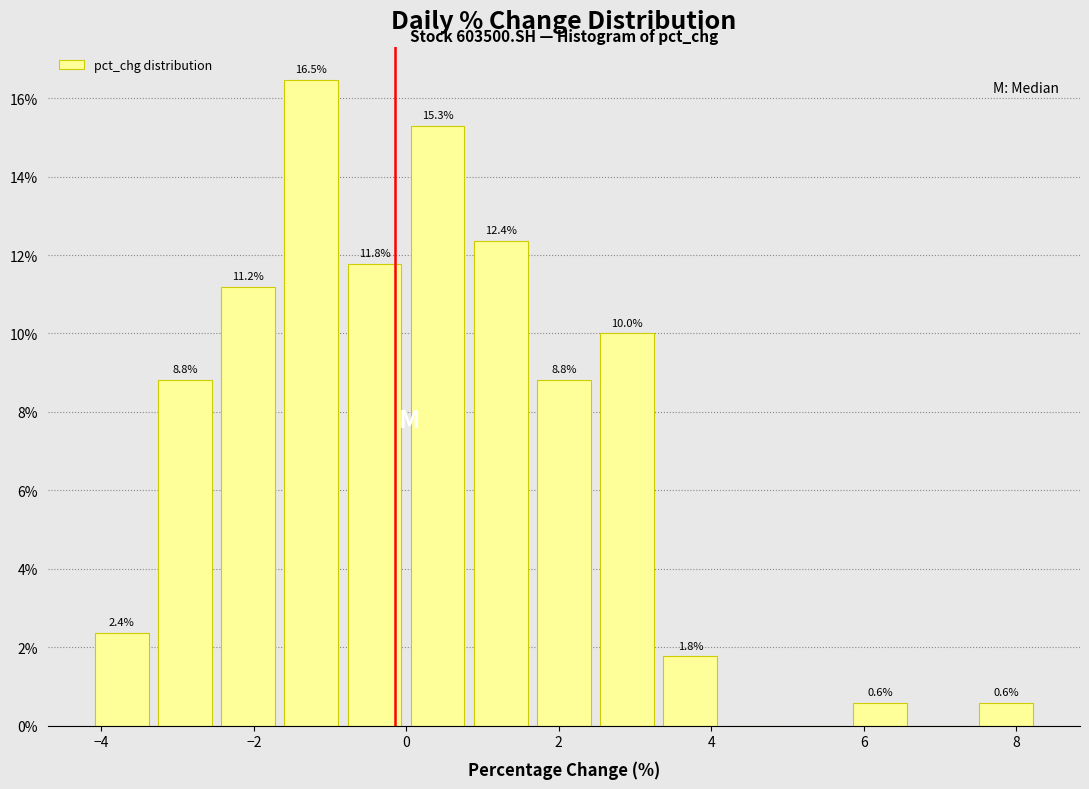

Which range on the x-axis has the tallest bar?

-1.6 to -0.8